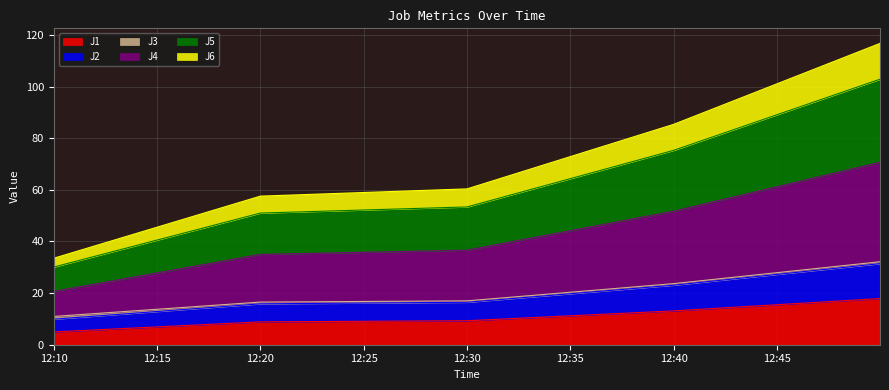

What is the label of the 3rd point from the left?

12:30